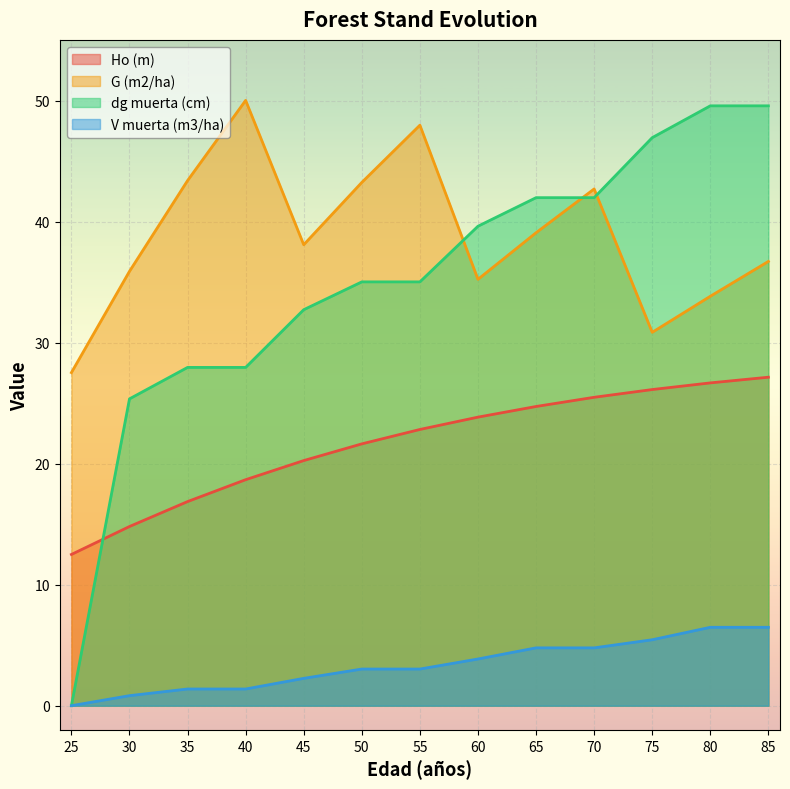

How many data points in V muerta (m3/ha) are above 3?

8